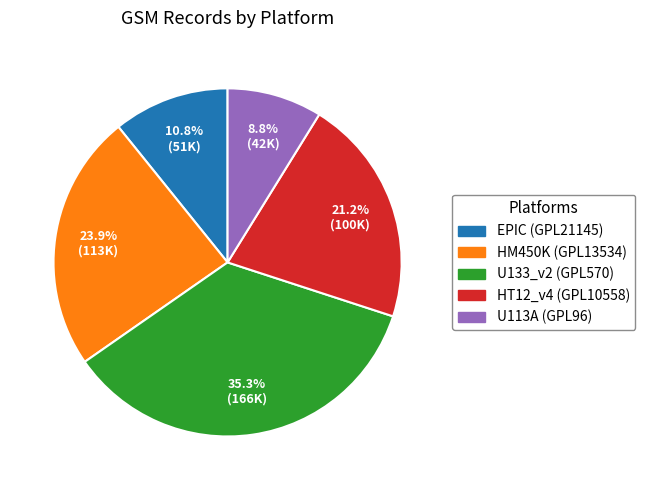

Which slice is the smallest?

U113A (GPL96)